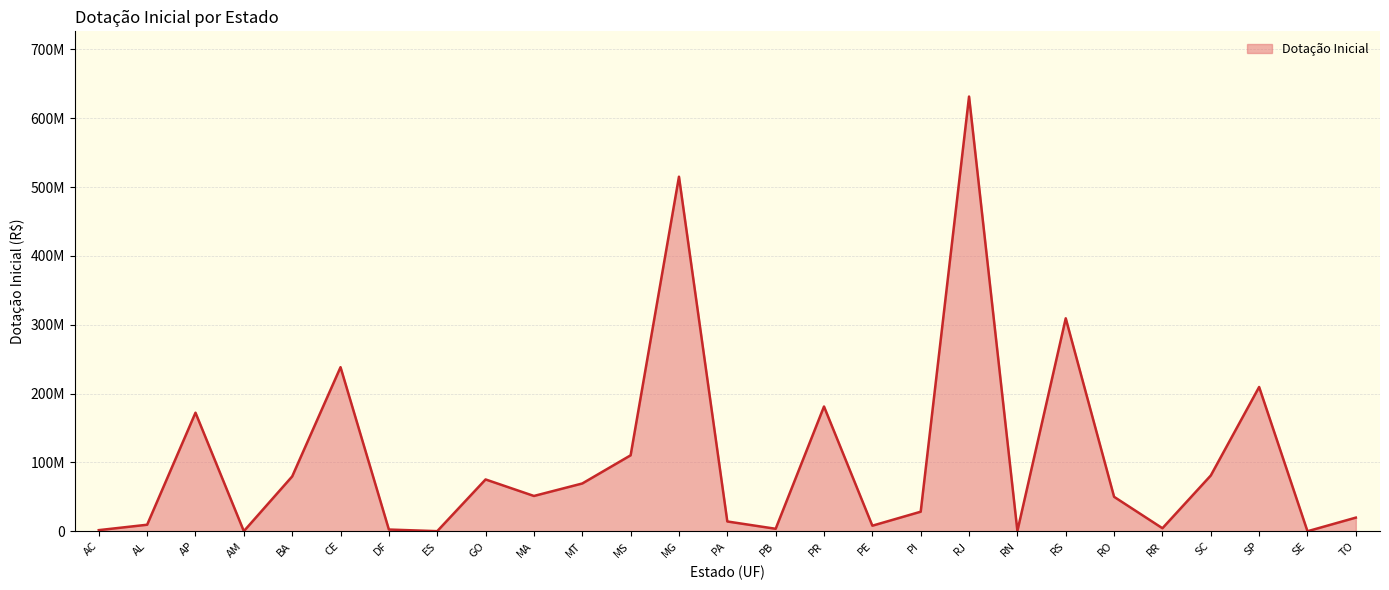

How many interior local valleys (lower than both neighbors) does the data have?

8